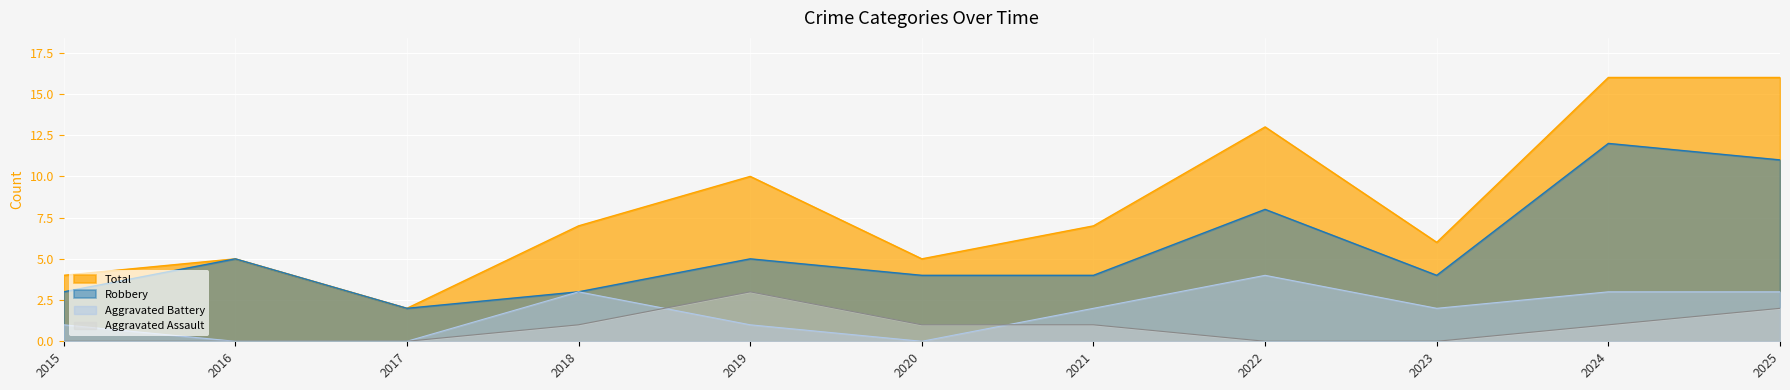

What is the minimum value for Robbery?

2